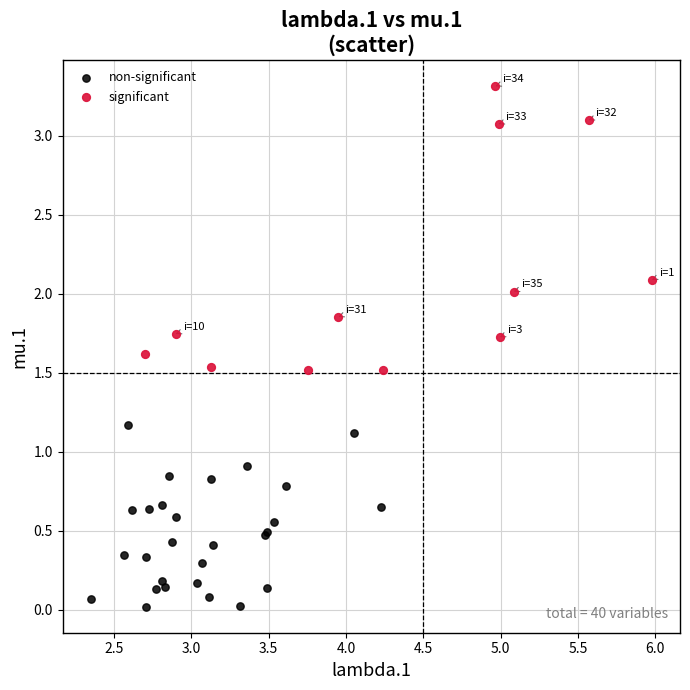

Which series reaches the maximum Y coordinate?

significant